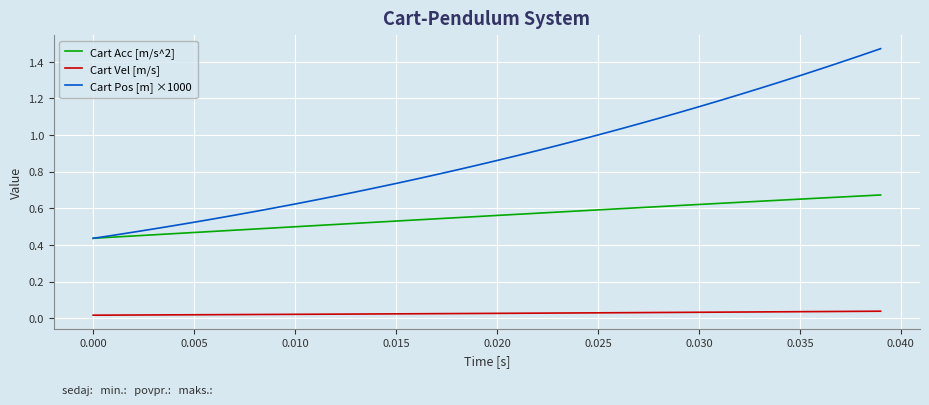

Which series has the widest spread of values?

Cart Pos [m] ×1000